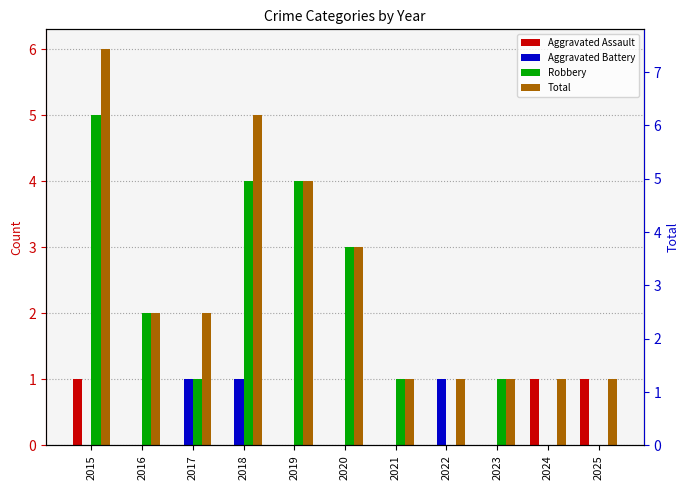

Which series has the largest range (max minus min)?

Robbery